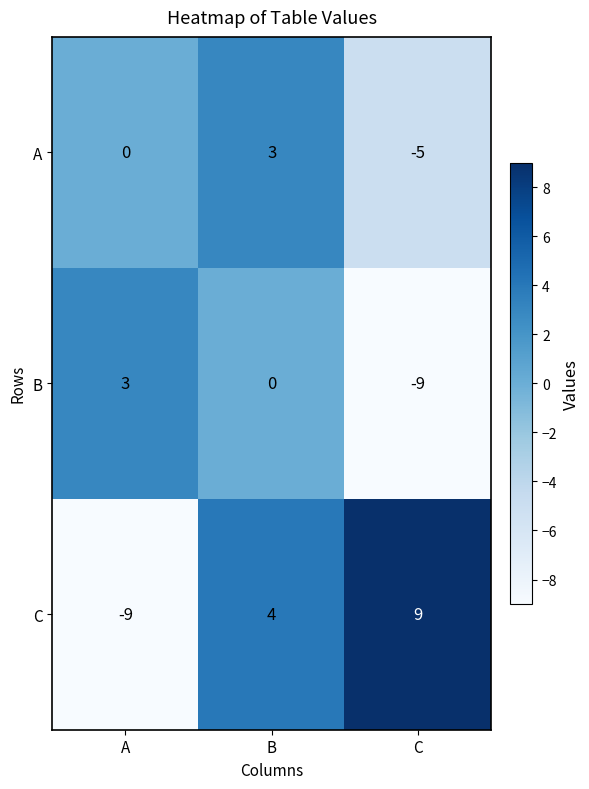

At which category is the sum across all series the highest?

B